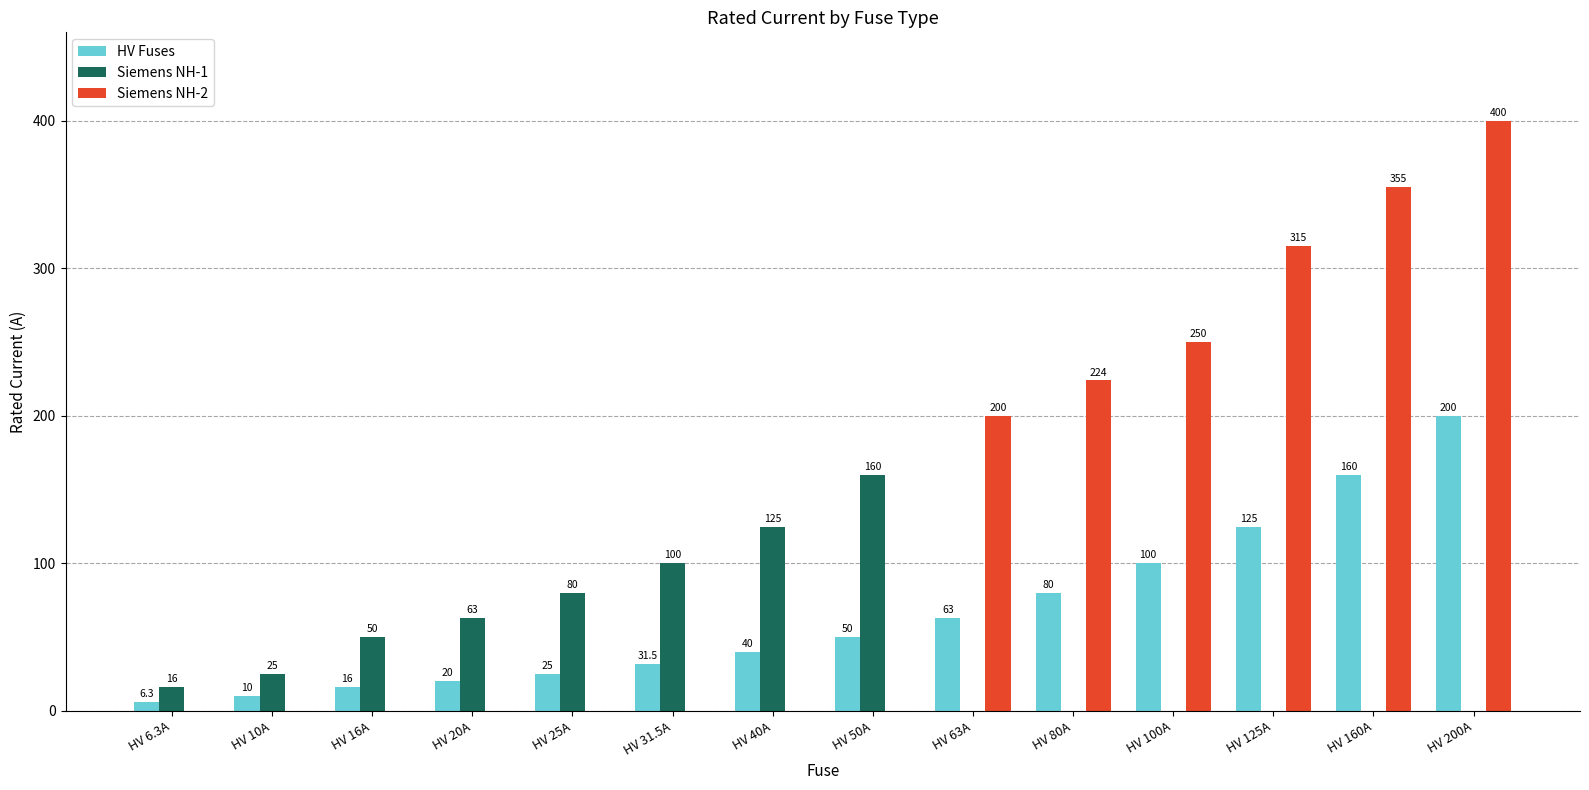

The value of Siemens NH-2 at HV 125A is 141.8. True or false?

False